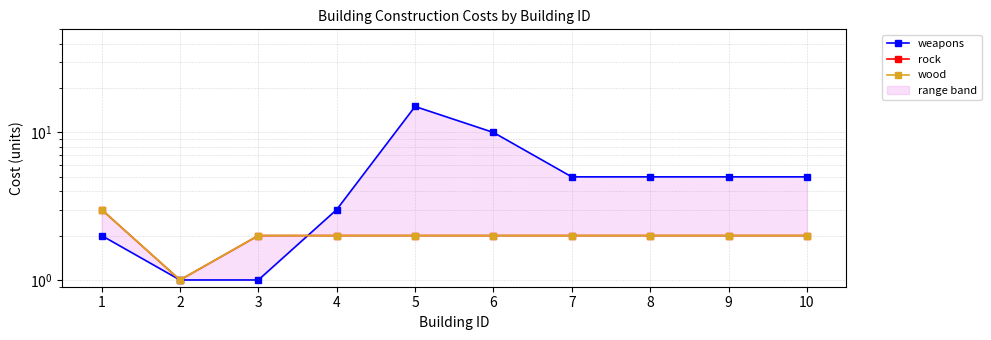

How many intersections are there between weapons and wood?

1